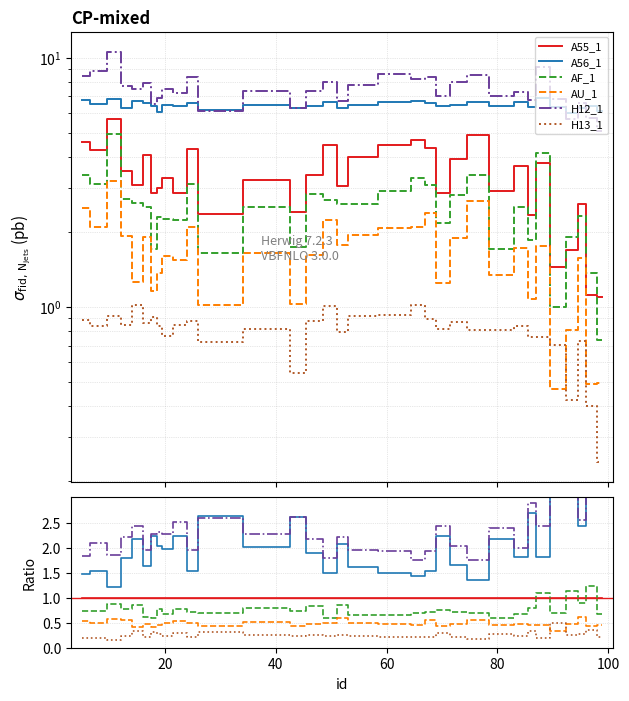

Is this an area chart (filled region under the line)?

No